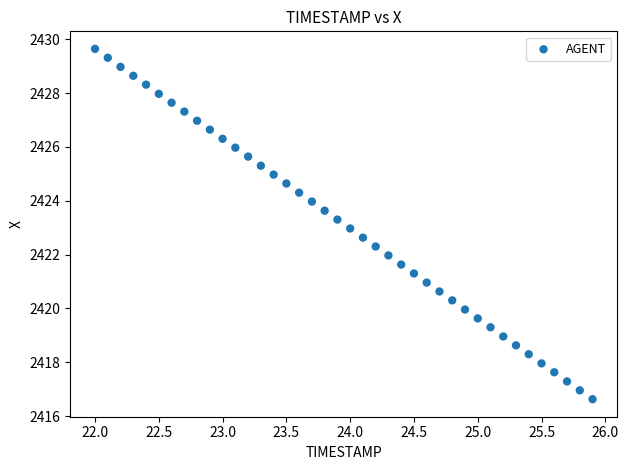

What is the range of X values (max minus min)?

3.9